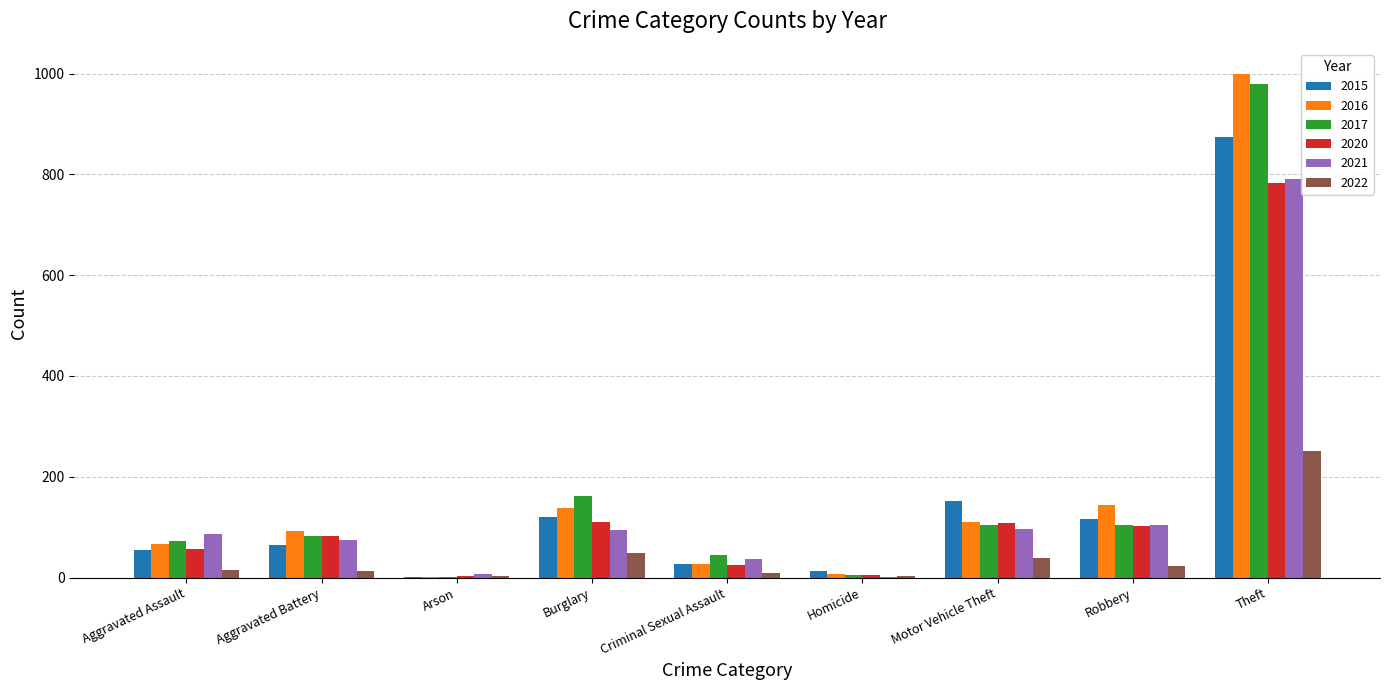

The 2022 series shows 3 at Arson. True or false?

True